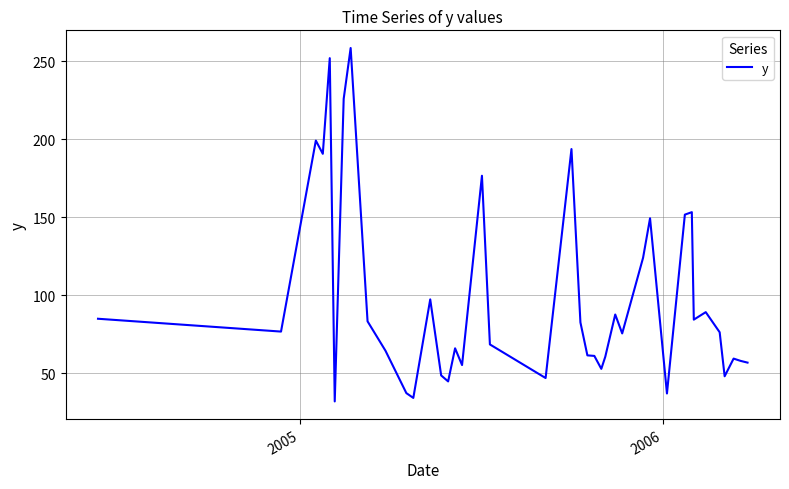

What is the difference between the maximum and minimum values?

226.6